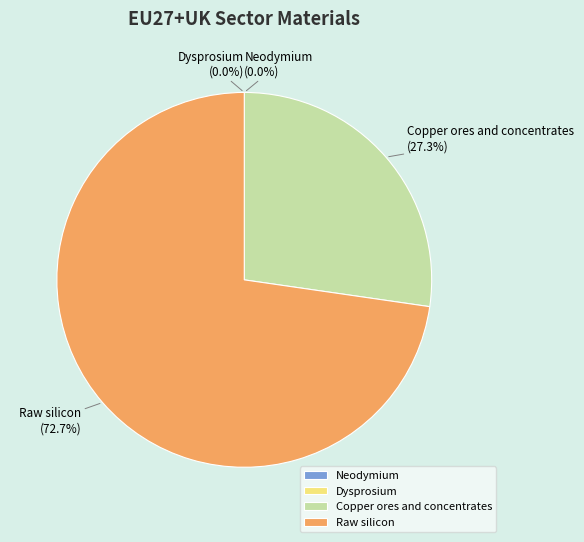

How many slices are in this pie chart?

4